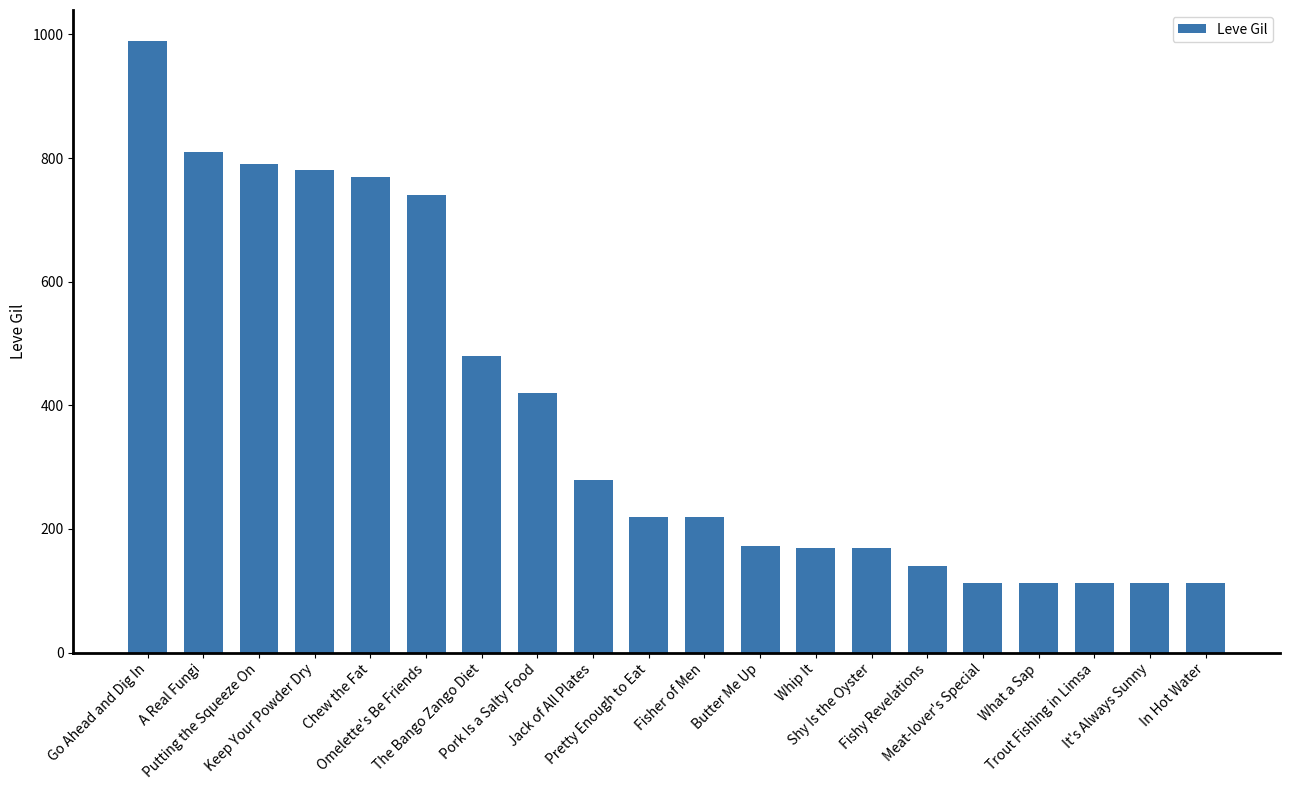

Count the number of categories in the chart.

20